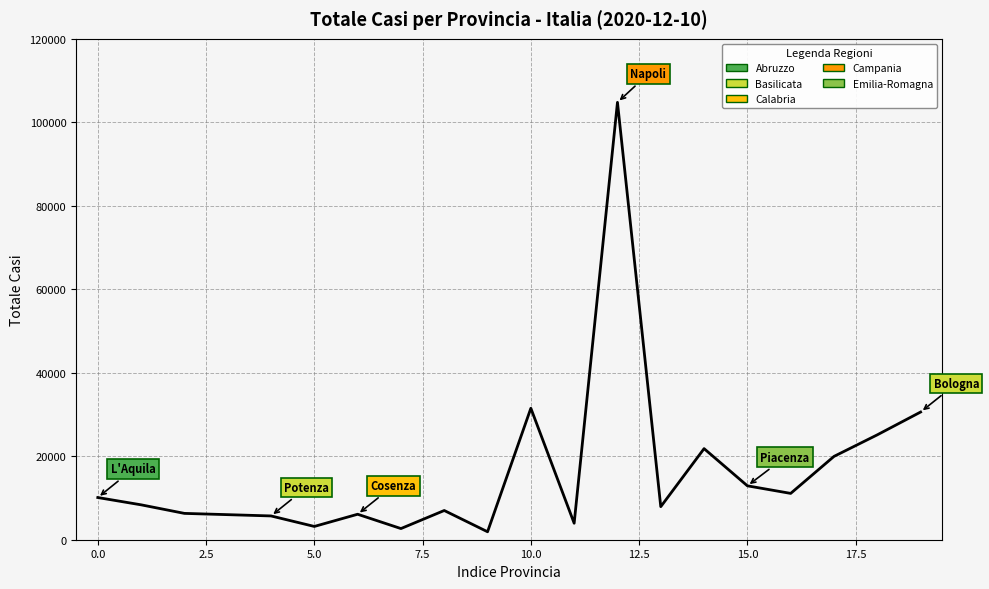

What is the maximum value shown in the chart?

104786